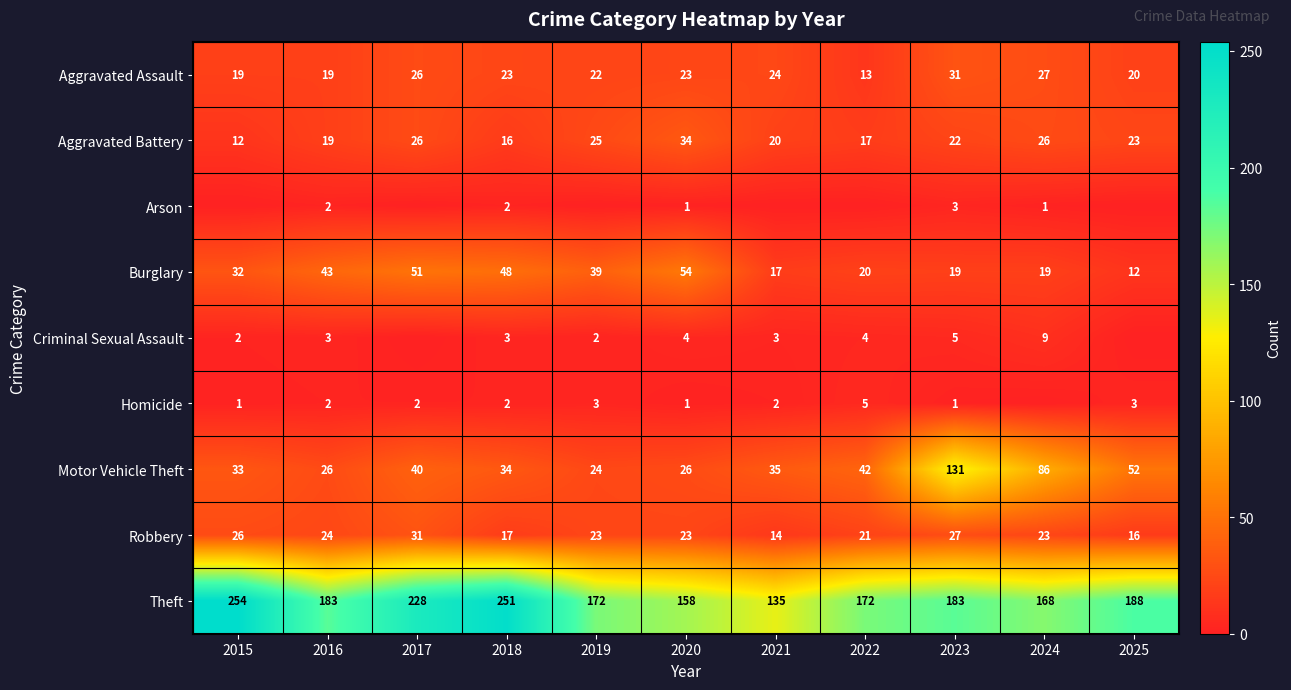

True or false: Criminal Sexual Assault has a value of 1 at 2019.

False